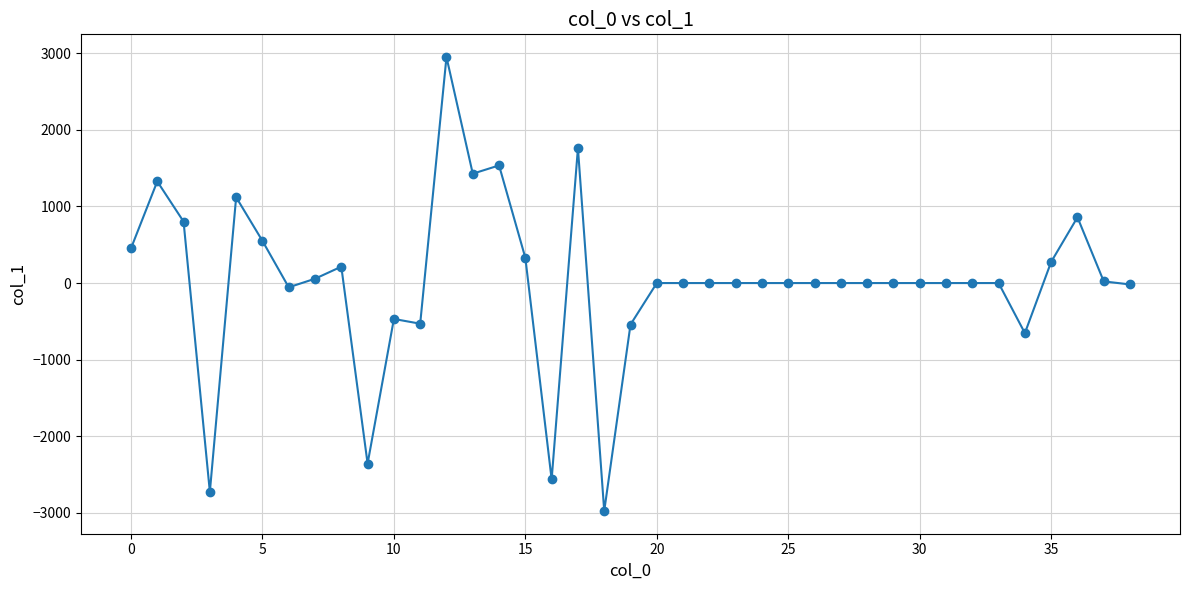

What is the smallest value displayed?

-2977.5